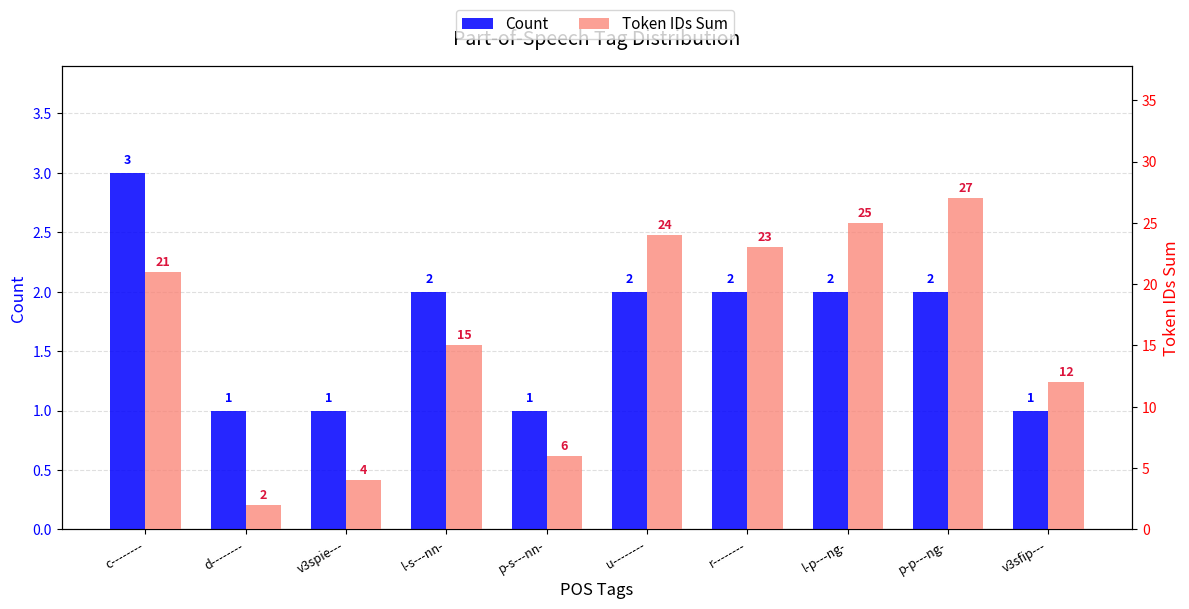

What is the total value across all series at v3spie---?

5